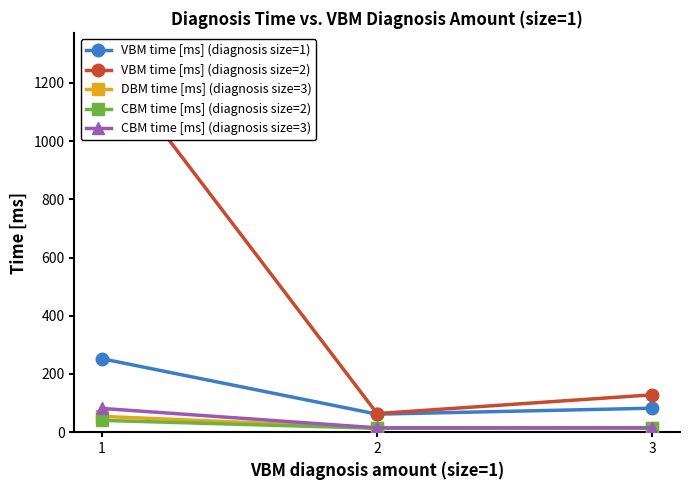

The CBM time [ms] (diagnosis size=3) series shows 6.2 at 3. True or false?

False